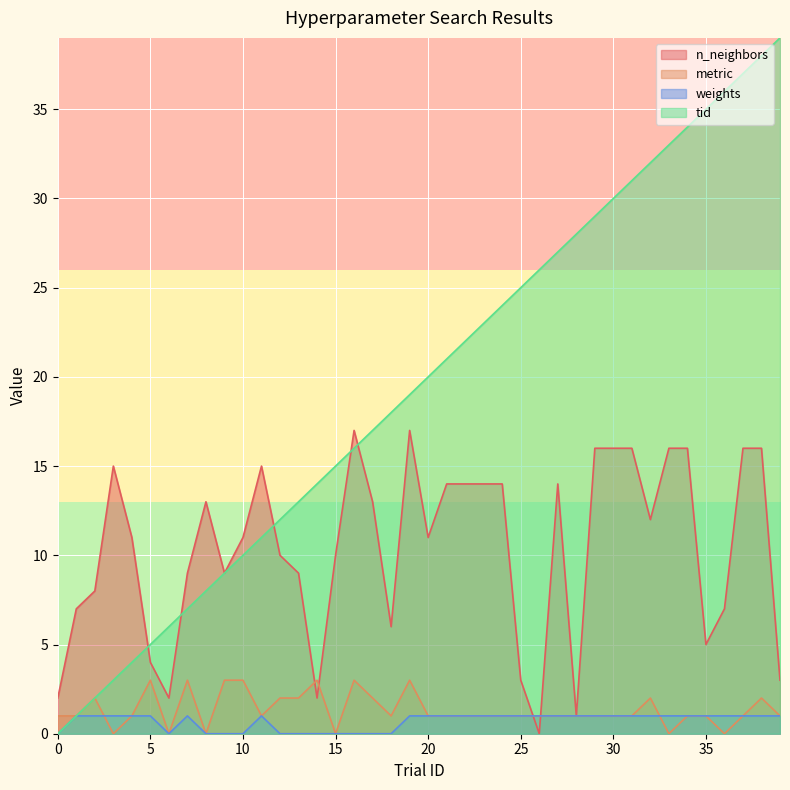

How many interior local valleys does the weights series have?

1